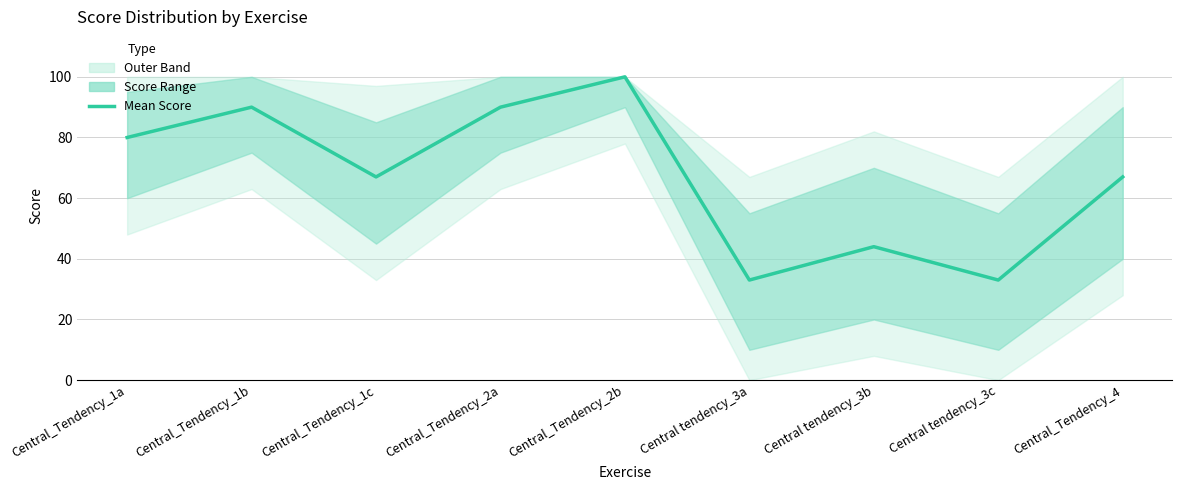

What is the greatest value displayed?

100